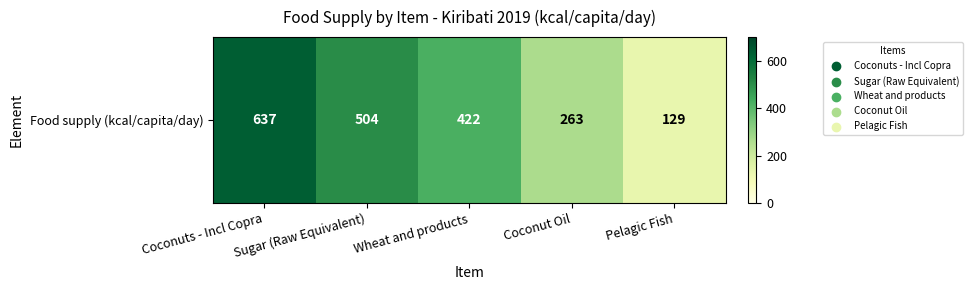

What is the average value?

391